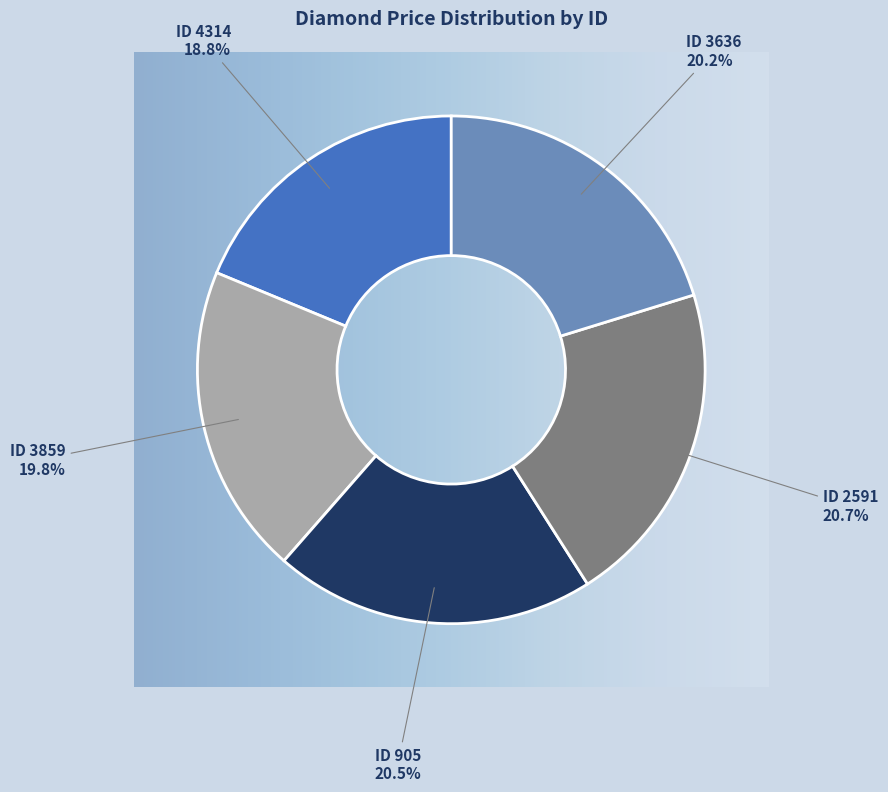

Which has a higher value, ID 3636 or ID 4314?

ID 3636